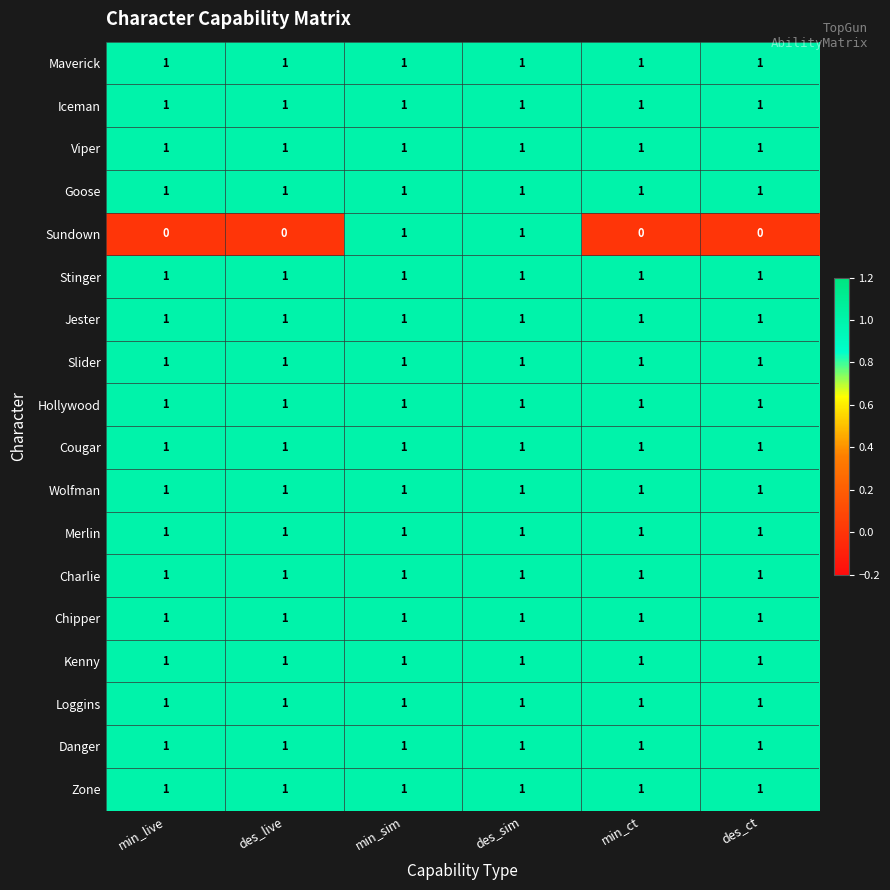

At how many categories does at least one series exceed 0?

6